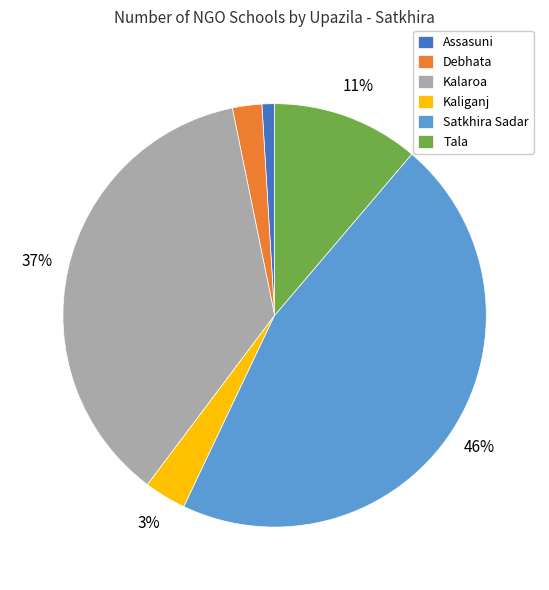

Which has a higher value, Assasuni or Tala?

Tala